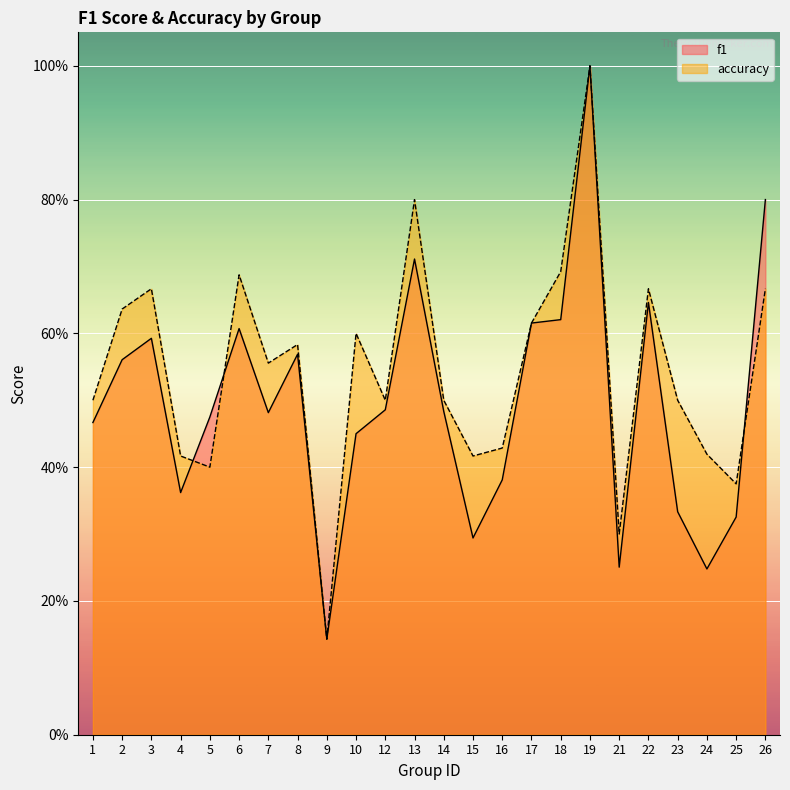

Reading left to right, what are all the values shown in this chart?

f1: 1=0.5	2=0.6	3=0.6	4=0.4	5=0.5	6=0.6	7=0.5	8=0.6	9=0.1	10=0.5	12=0.5	13=0.7	14=0.5	15=0.3	16=0.4	17=0.6	18=0.6	19=1.0	21=0.3	22=0.6	23=0.3	24=0.2	25=0.3	26=0.8
accuracy: 1=0.5	2=0.6	3=0.7	4=0.4	5=0.4	6=0.7	7=0.6	8=0.6	9=0.1	10=0.6	12=0.5	13=0.8	14=0.5	15=0.4	16=0.4	17=0.6	18=0.7	19=1.0	21=0.3	22=0.7	23=0.5	24=0.4	25=0.4	26=0.7